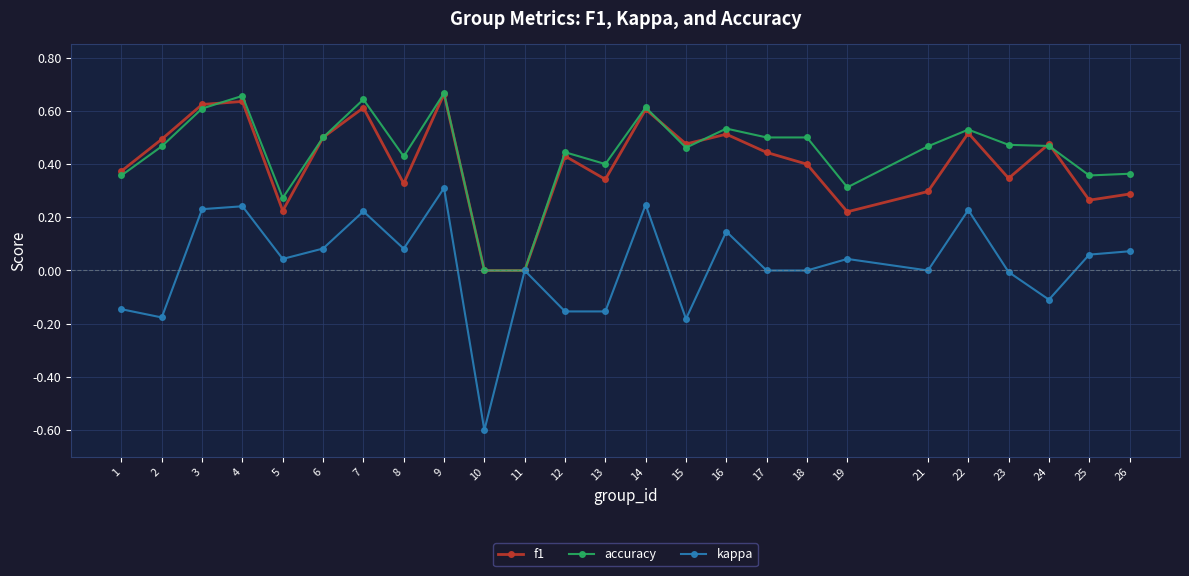

The value of f1 at 2 is 0.5. True or false?

True